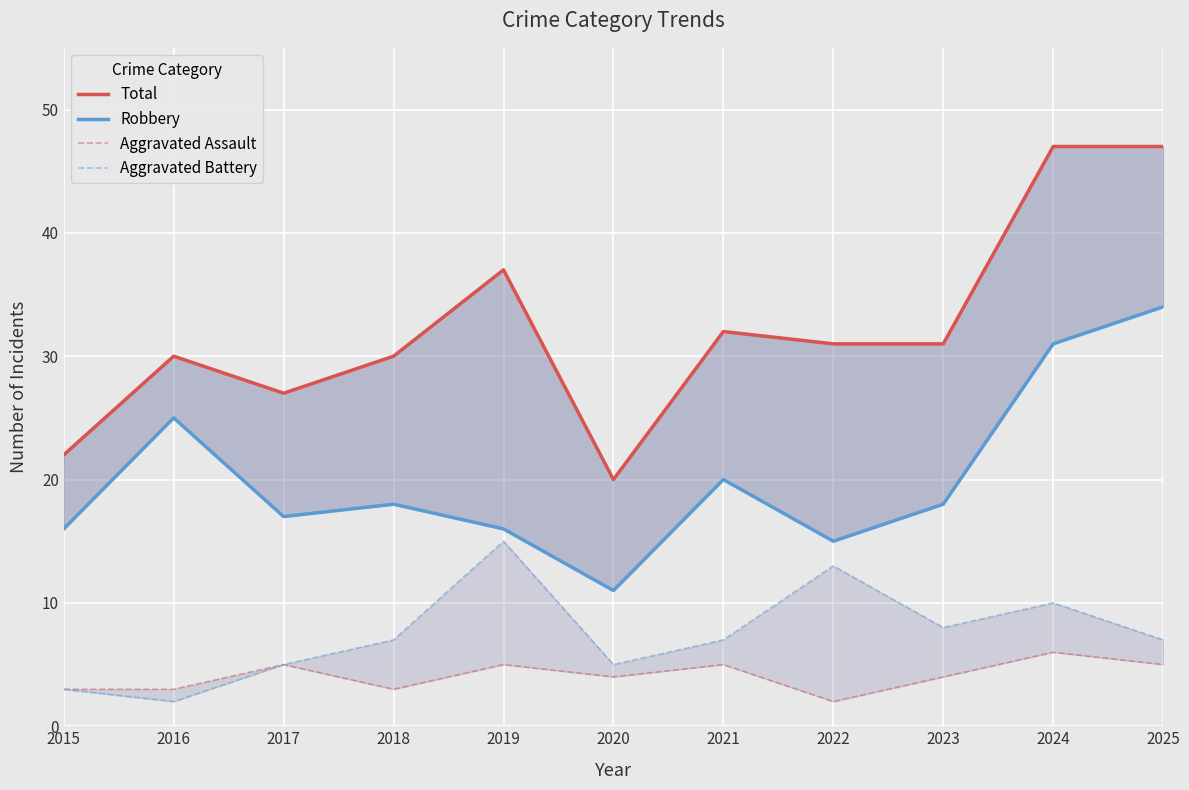

What is the value of the Robbery point at the 5th from the left?

16